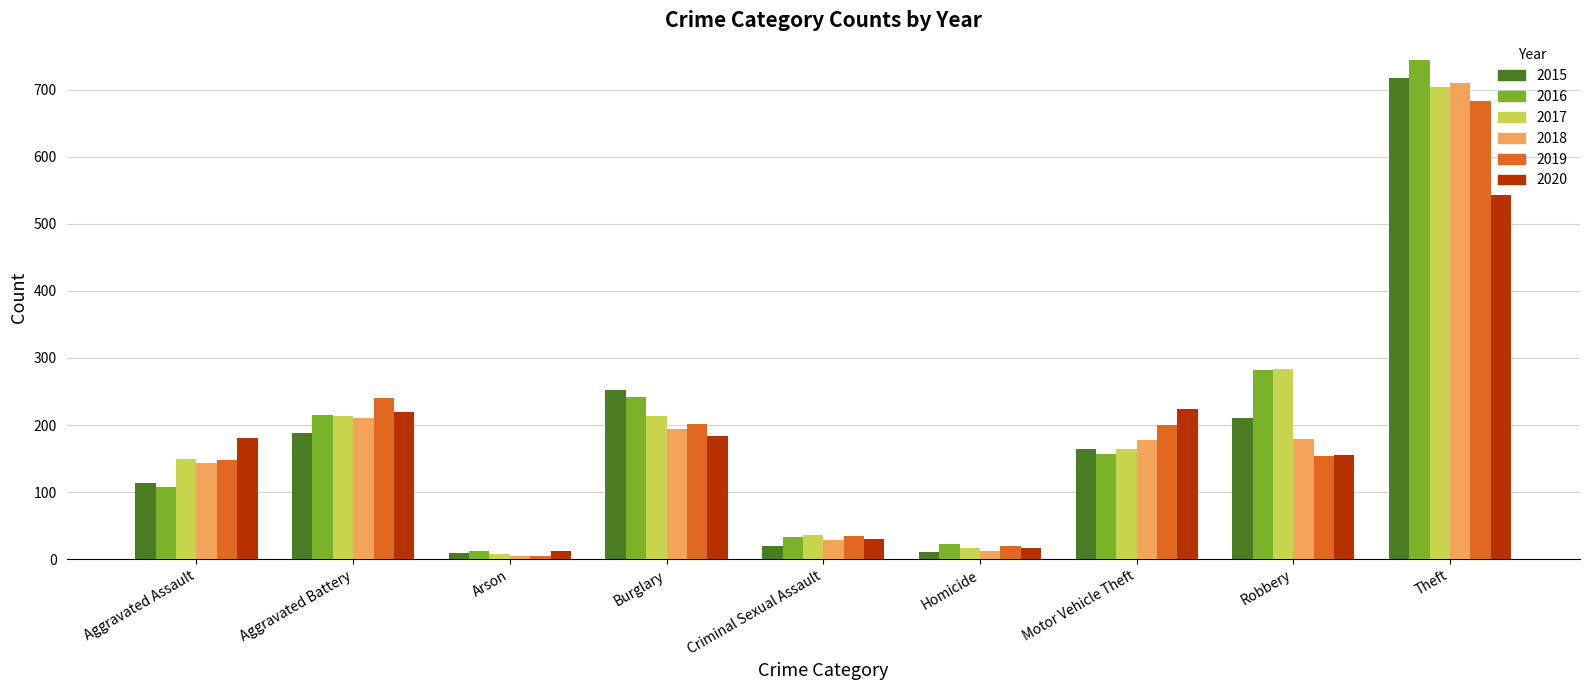

What is the difference between the maximum and minimum values in the 2015 series?

709